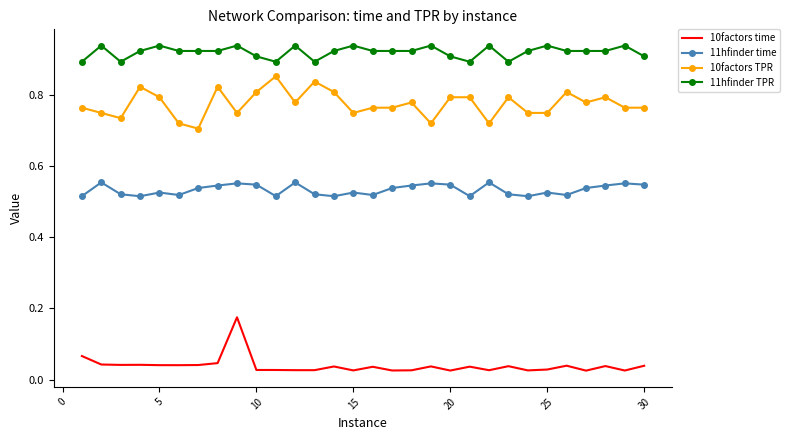

True or false: 10factors TPR and 11hfinder time intersect in this chart.

False